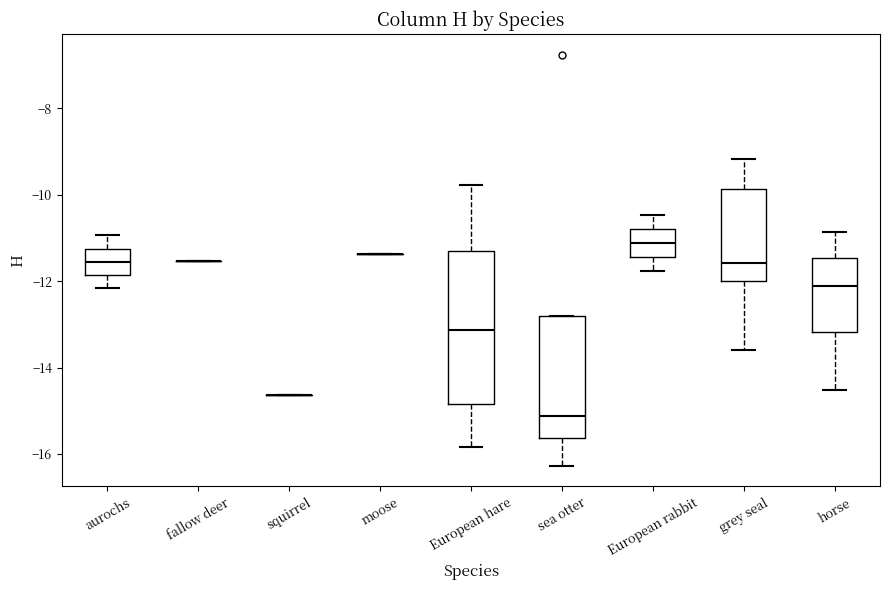

Where does the lower whisker of the box for horse end on the y-axis? The values are not printed on the chart, so give them approximately, as read against the axis.

-14.6